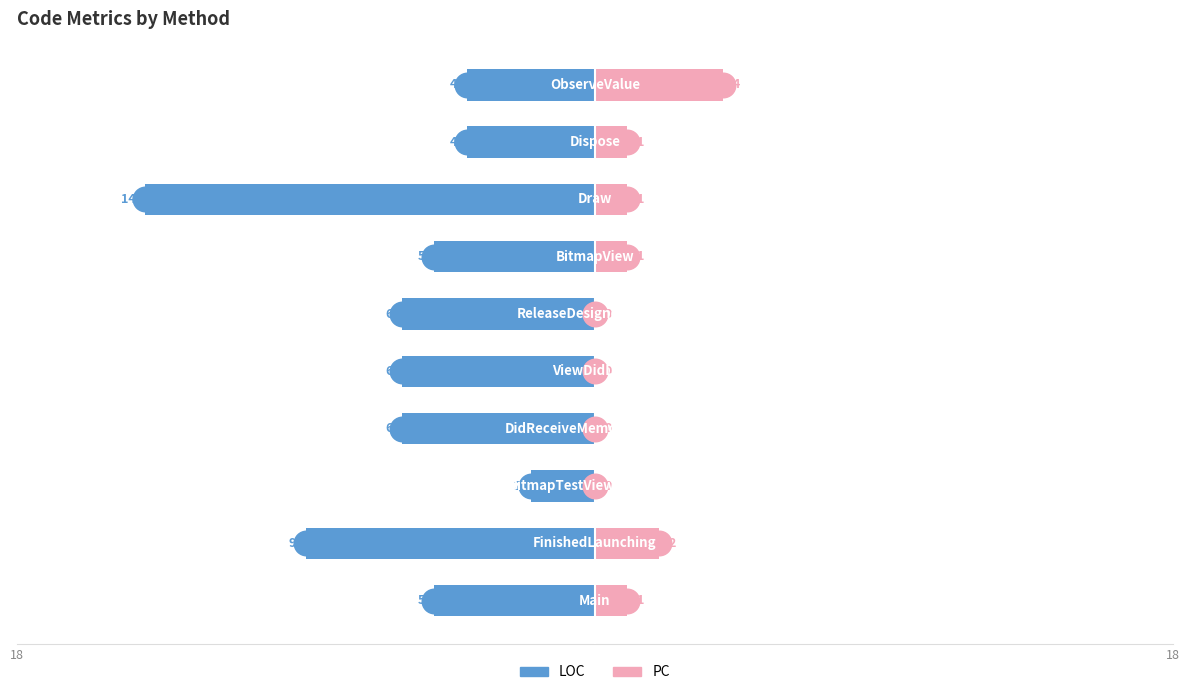

Which series has the largest Y range (max minus min)?

LOC